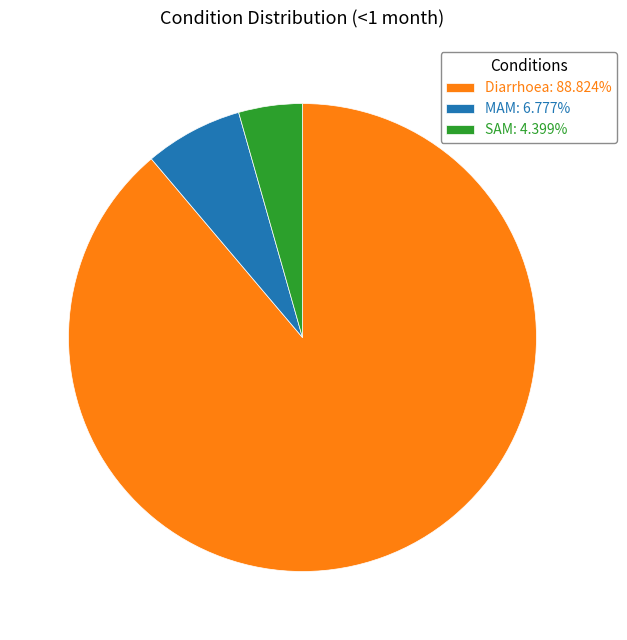

Does MAM: 6.777% account for over 50% of the chart?

No